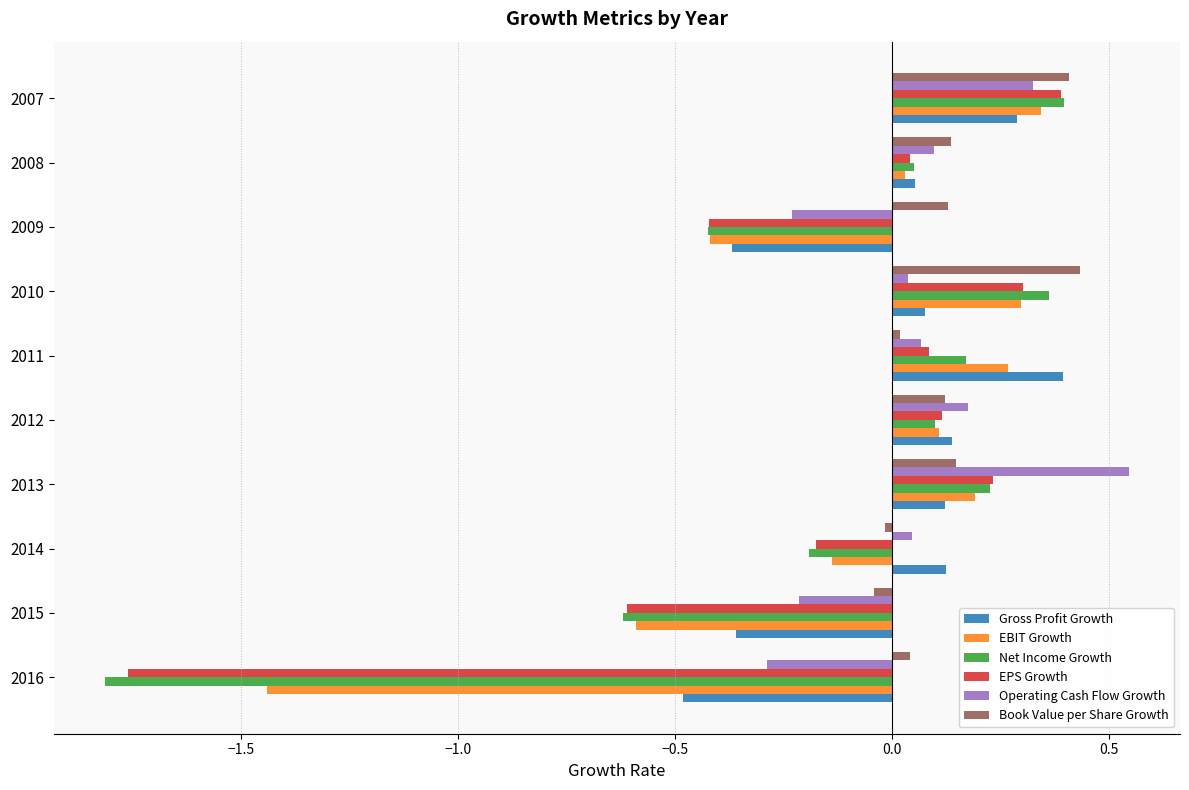

What is the sum of all EBIT Growth values?

-1.3